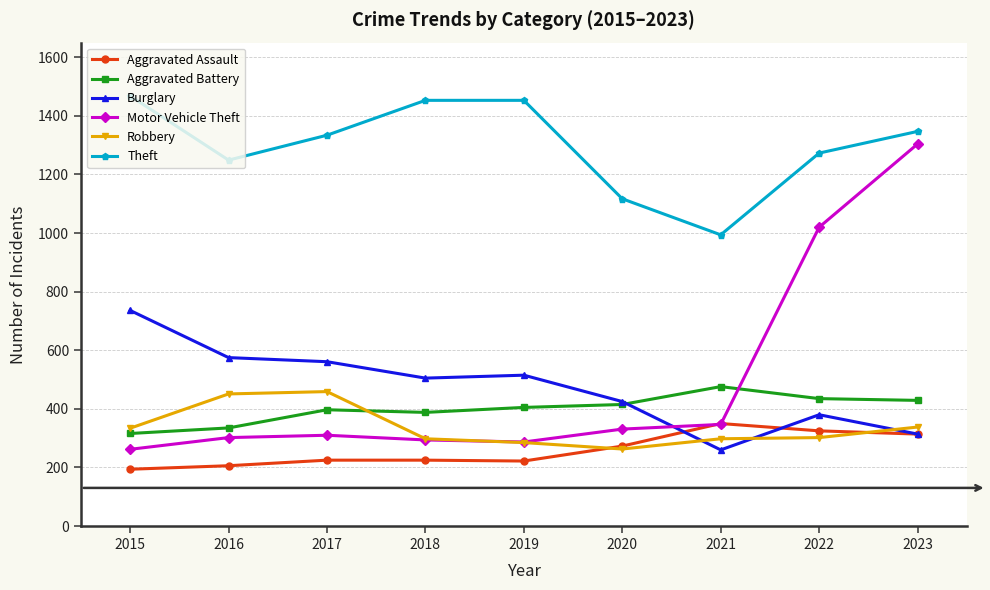

Does the chart display data point markers on the line(s)?

Yes